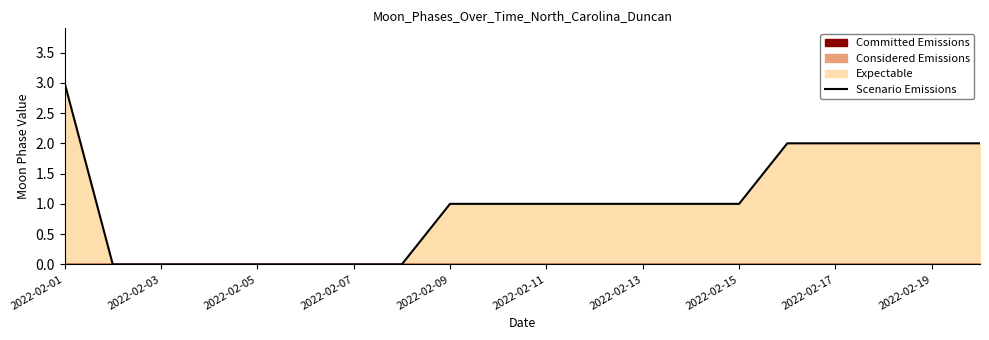

Count the number of values greater than 1.

6